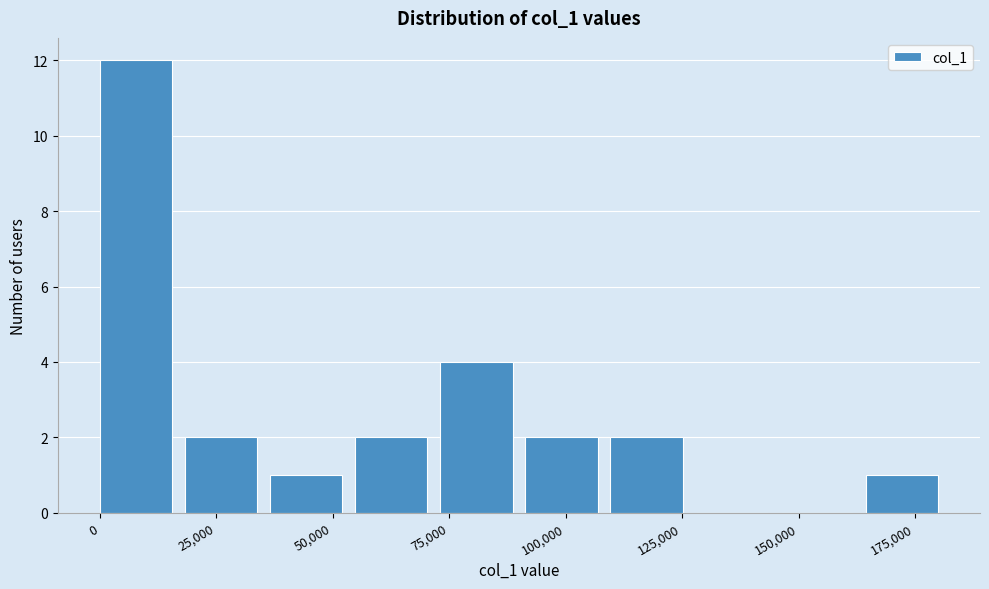

Read against the x-axis, roughly where is the centre of the tallest bar?

10000